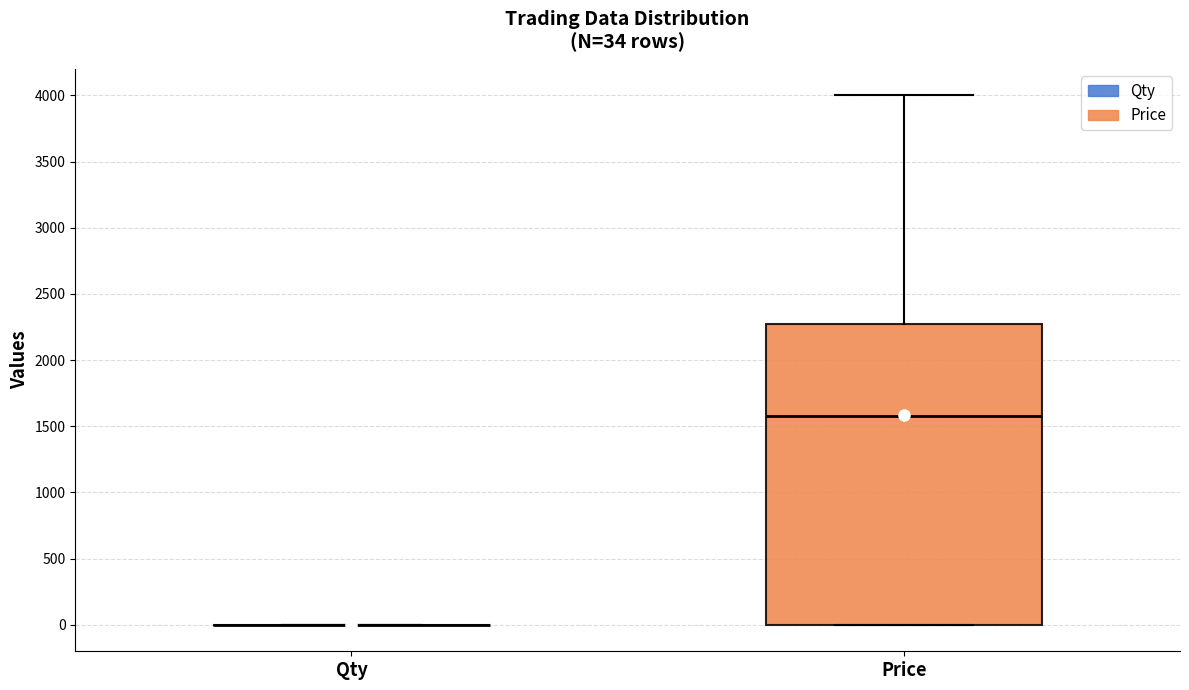

Which box is the tallest, from its lower edge to its upper edge?

Price